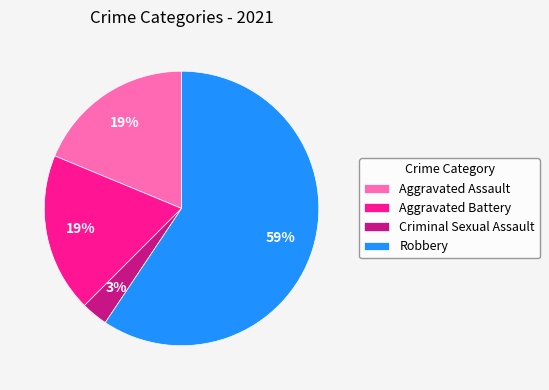

Is the sum of Criminal Sexual Assault and Aggravated Battery greater than half?

No